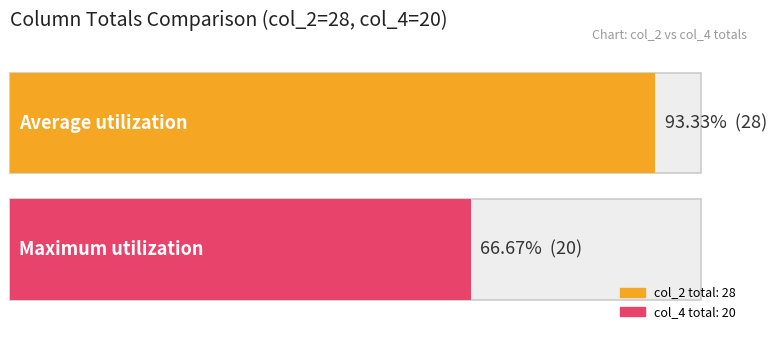

Which series has the largest total across all categories?

col_2